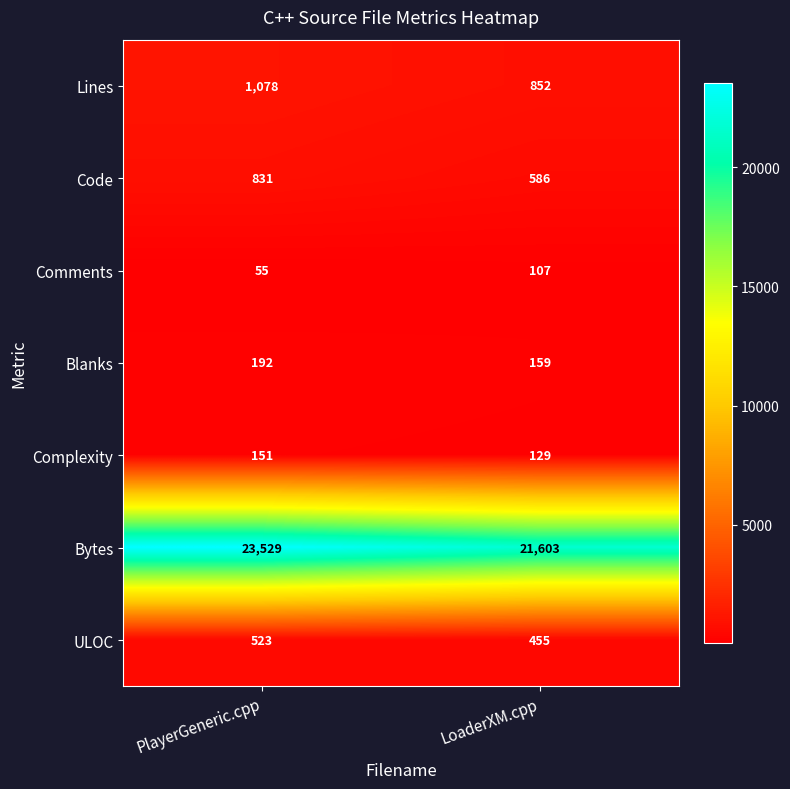

At how many categories does at least one series exceed 13286?

2